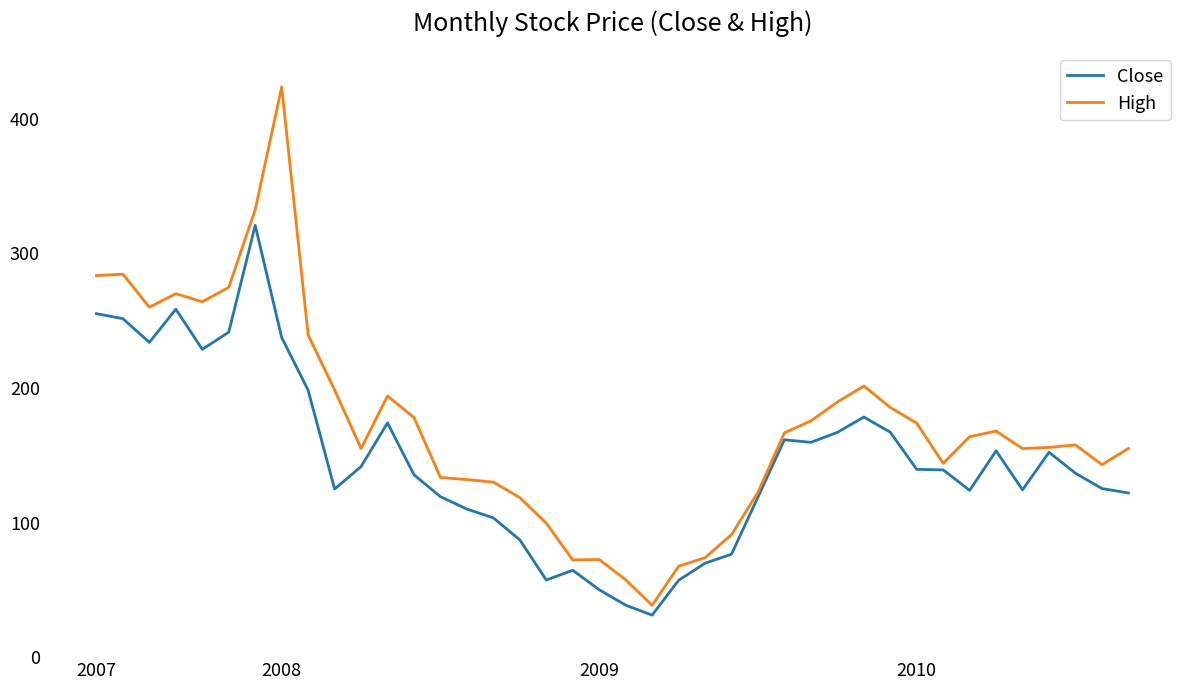

List the series in order of their overall mean, highest first.

High, Close